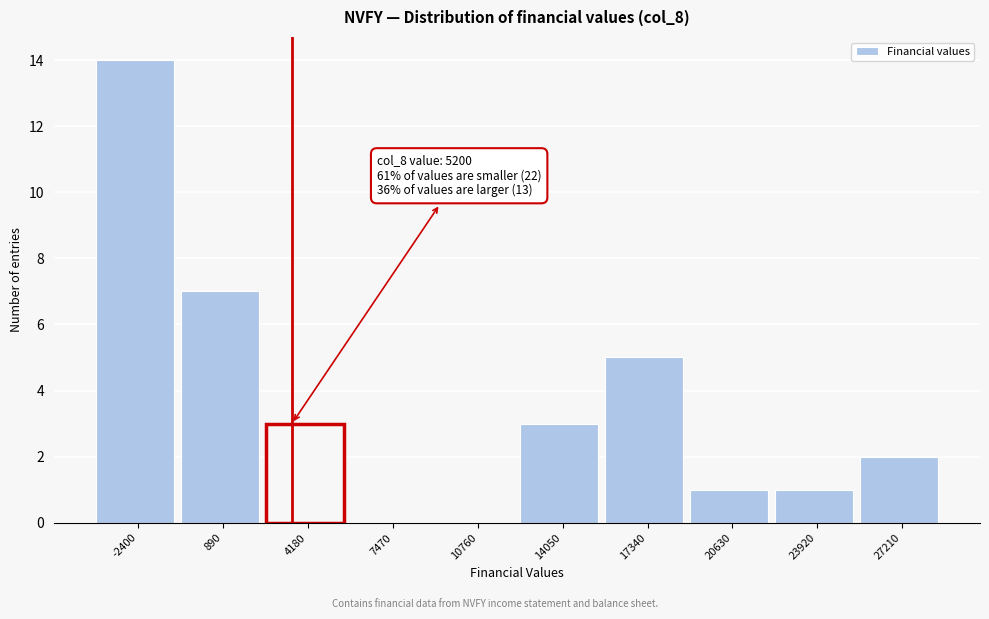

Reading left to right, list all the values displayed in this chart.

-2400=14	890=7	4180=3	7470=0	10760=0	14050=3	17340=5	20630=1	23920=1	27210=2